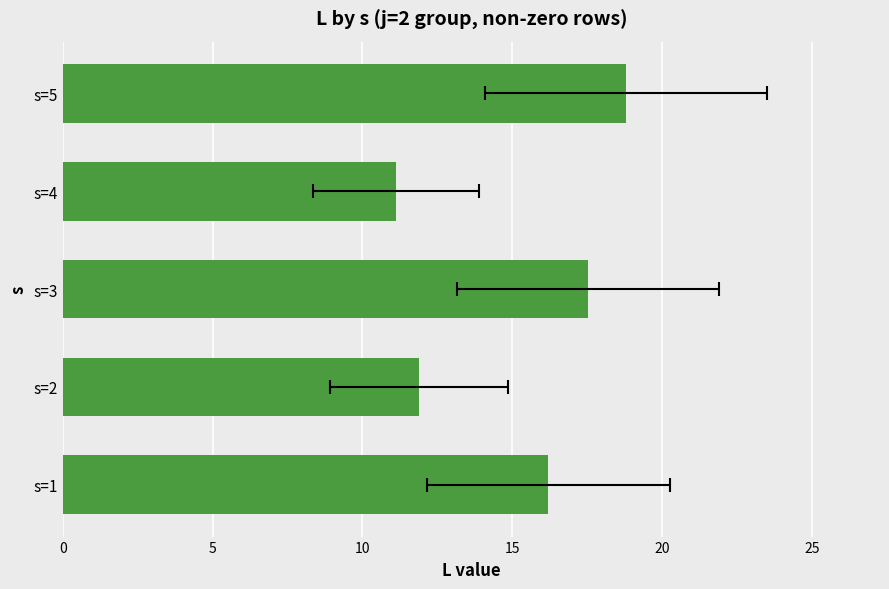

What is the greatest value displayed?

18.8